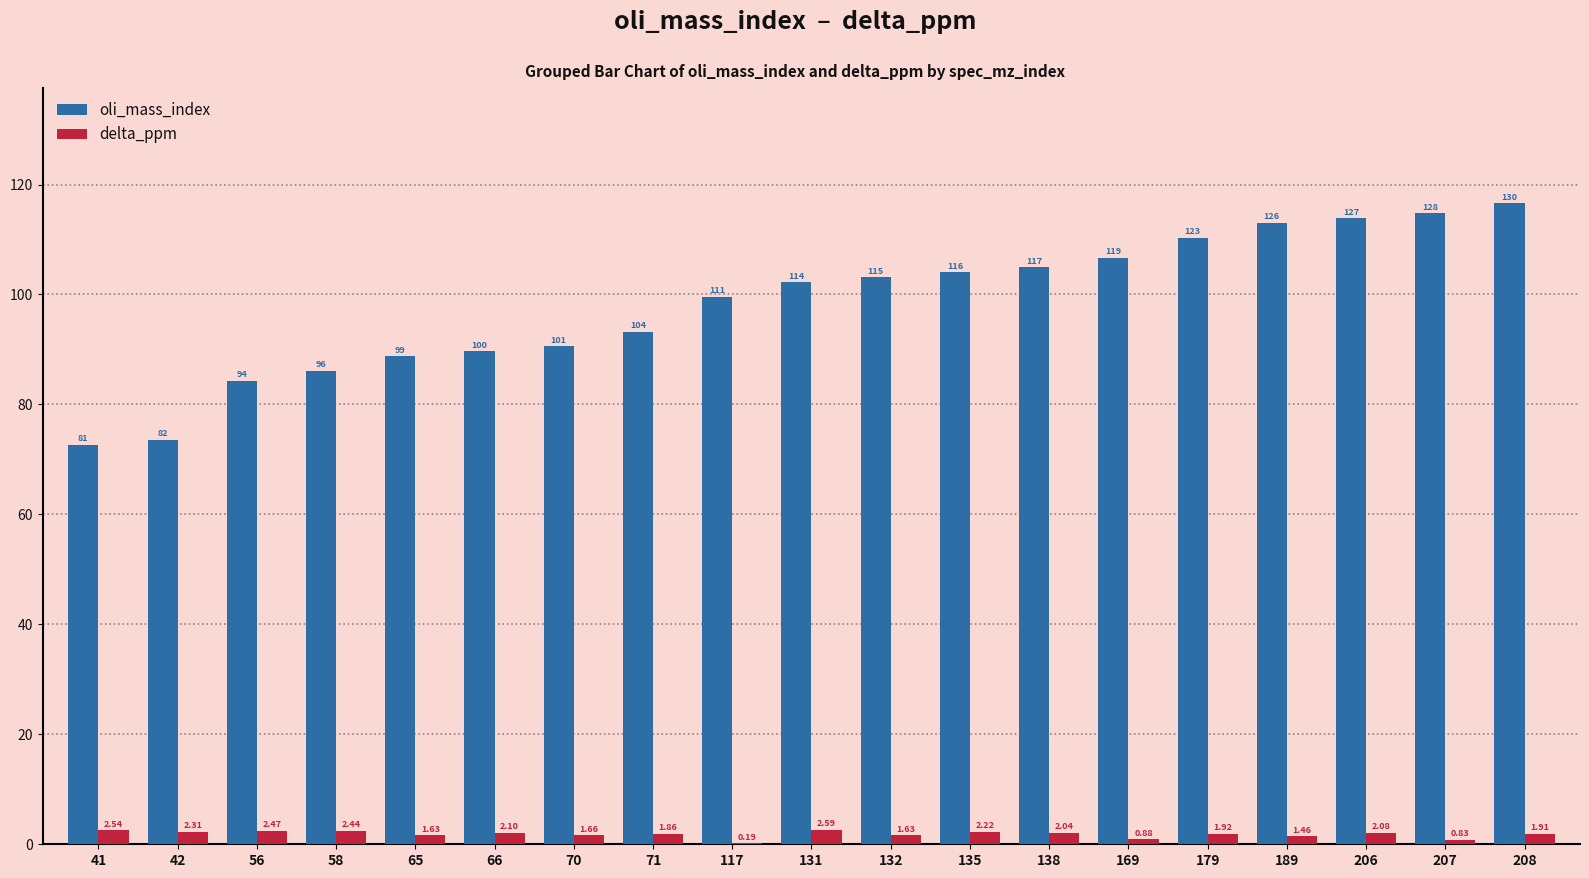

Where does the oli_mass_index series first go above 102?

131